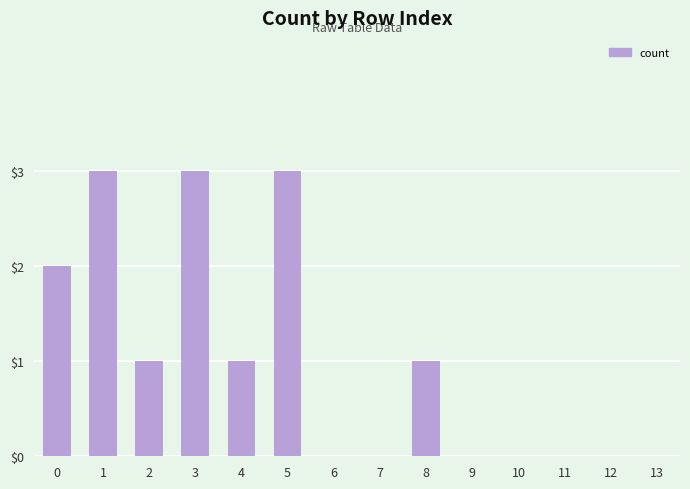

The chart shows a value of 1 at 13. True or false?

False